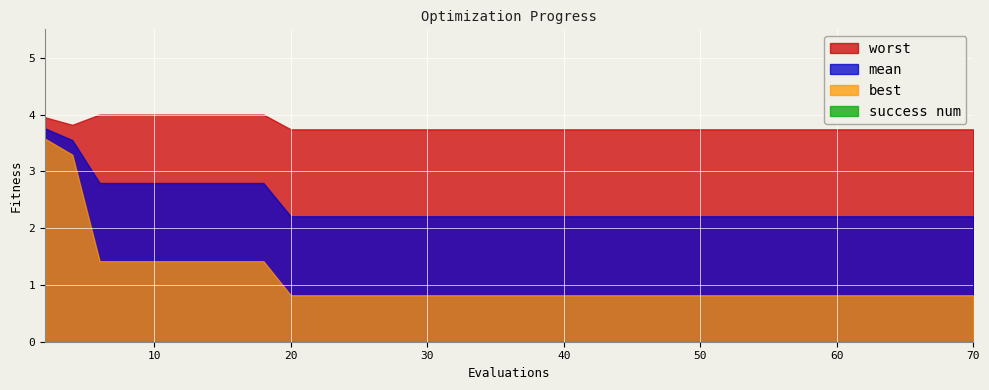

List the series in order of their peak value, highest first.

worst, mean, best, success num